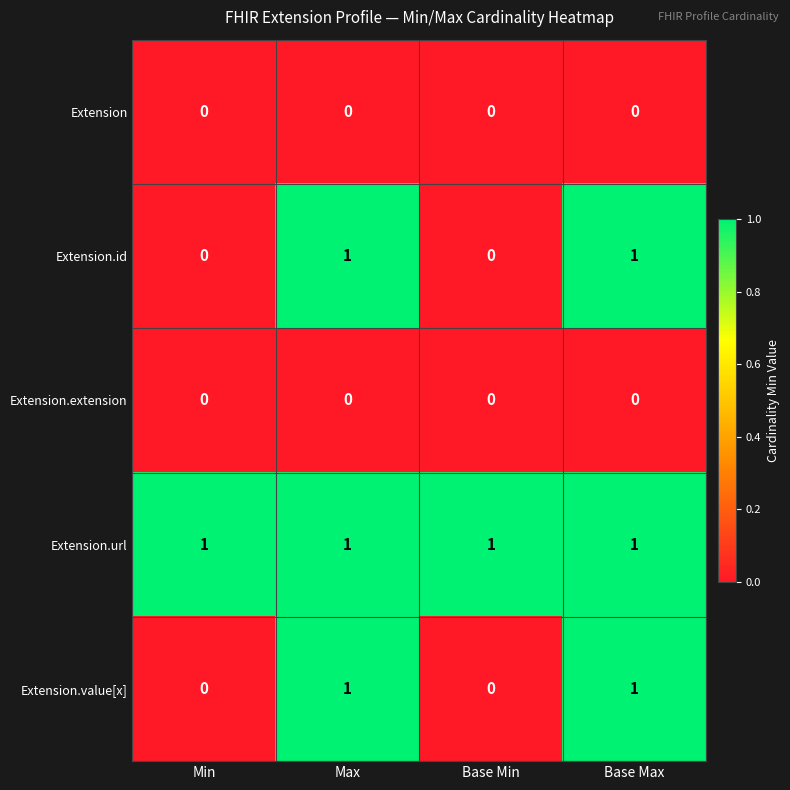

Reading left to right, what are all the values shown in this chart?

Extension: Min=0	Max=0	Base Min=0	Base Max=0
Extension.id: Min=0	Max=1	Base Min=0	Base Max=1
Extension.extension: Min=0	Max=0	Base Min=0	Base Max=0
Extension.url: Min=1	Max=1	Base Min=1	Base Max=1
Extension.value[x]: Min=0	Max=1	Base Min=0	Base Max=1